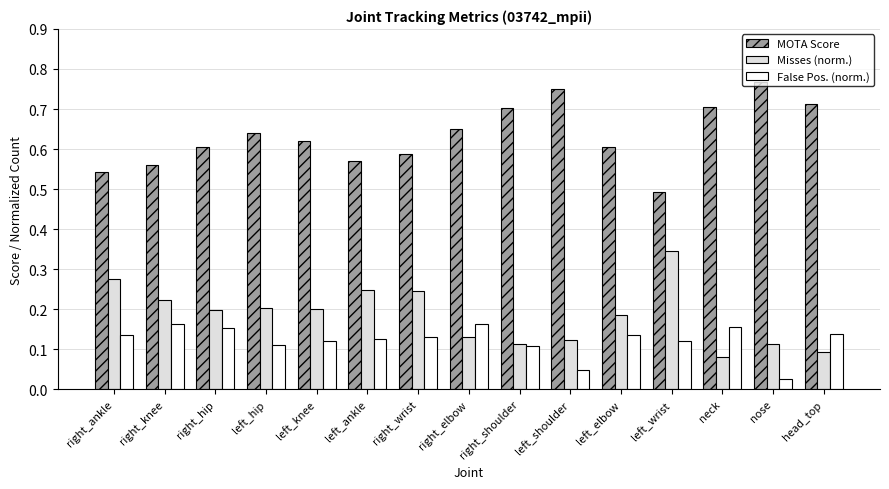

What is the spread (max minus min) of values at right_ankle?

0.4